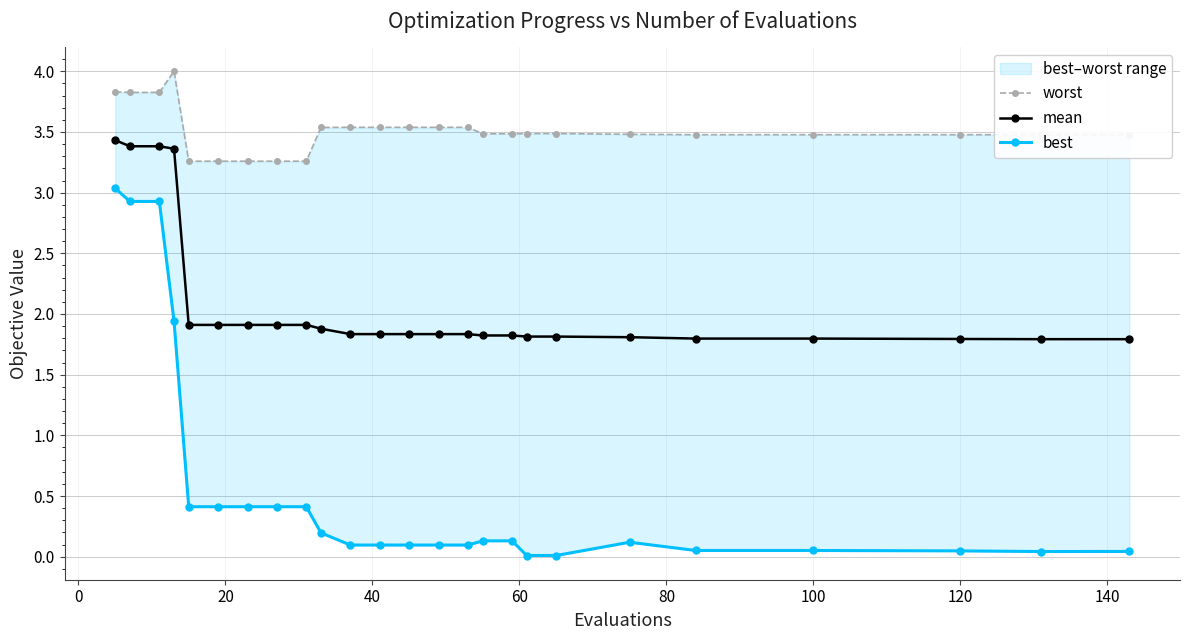

Which series has the widest spread of values?

best